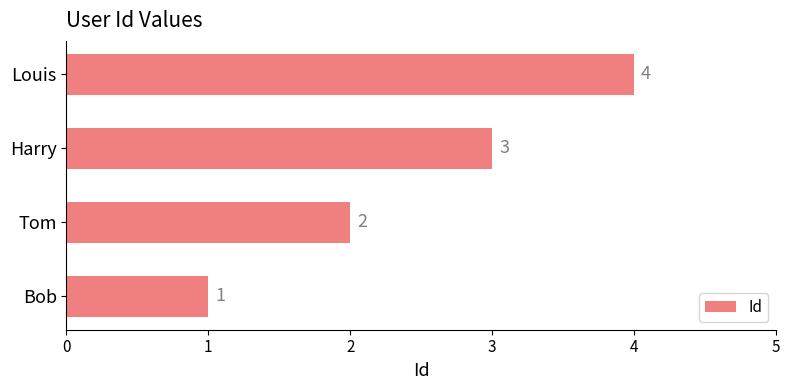

What is the minimum value shown in the chart?

1